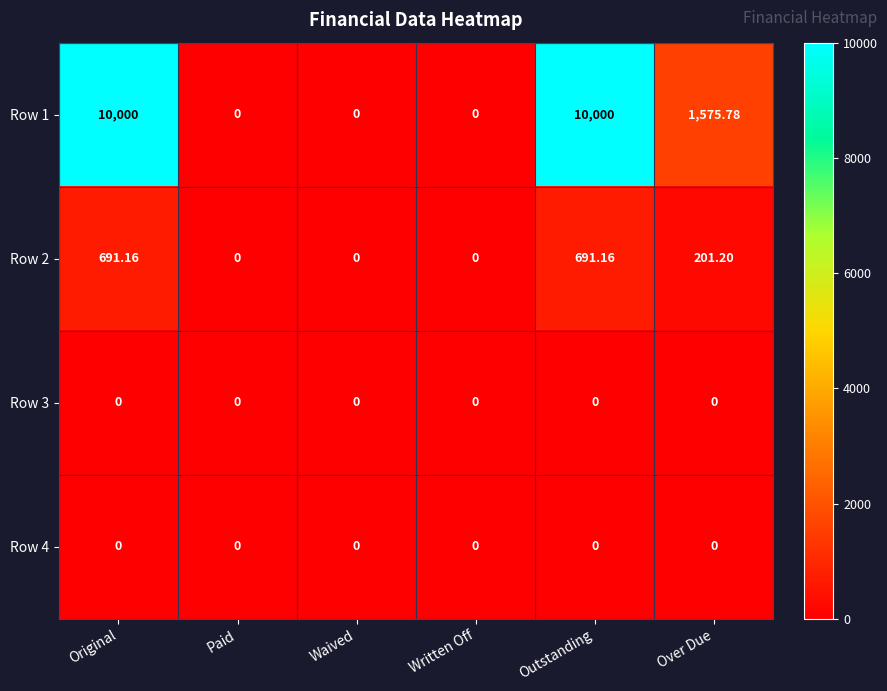

What is the total value across all series at Original?

10691.2